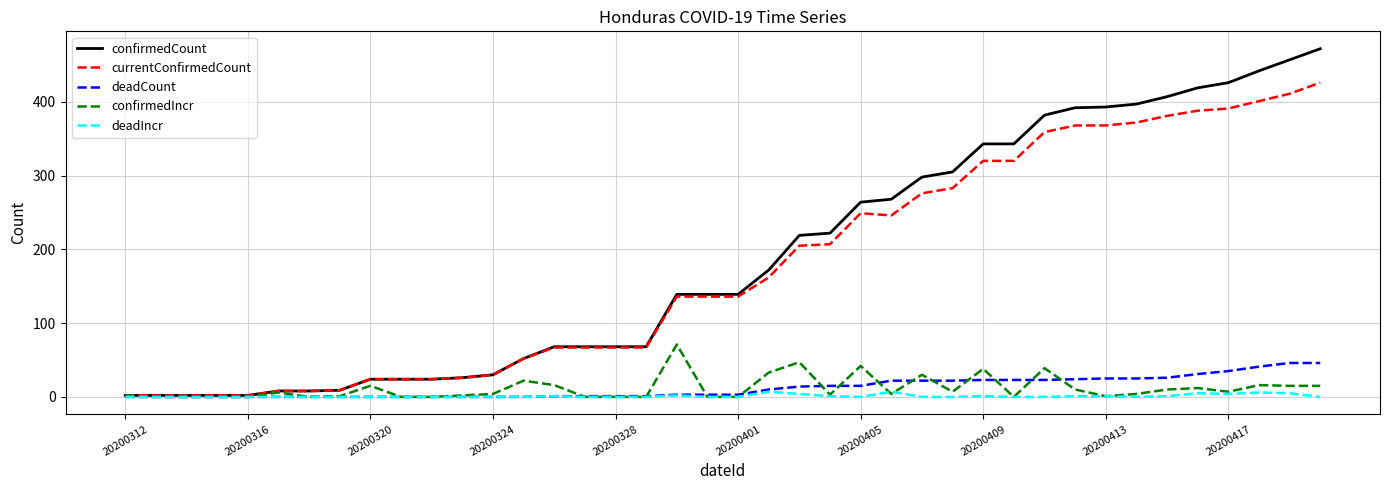

Which series has the widest spread of values?

confirmedCount